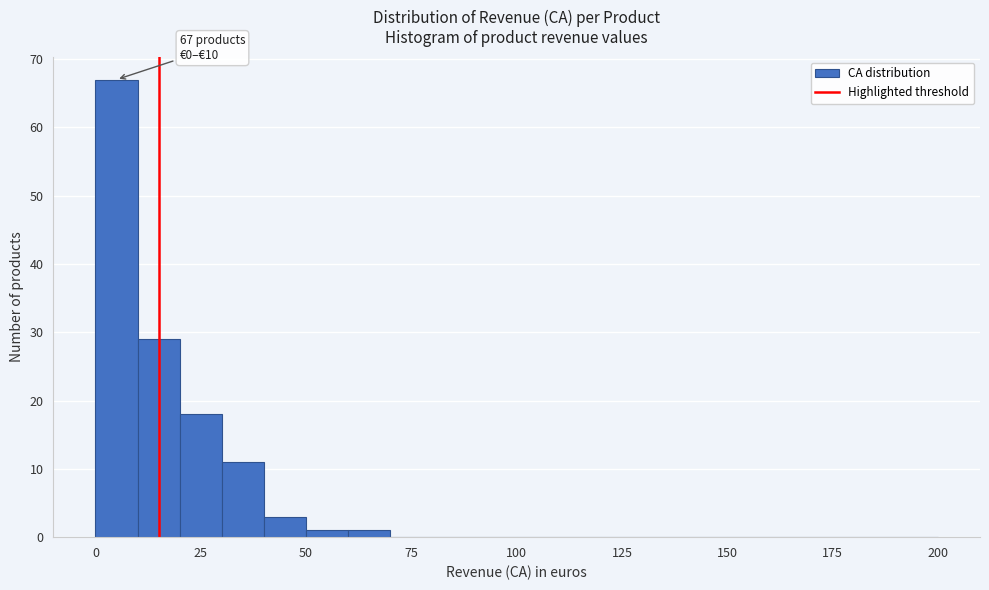

Read against the x-axis, roughly where is the centre of the tallest bar?

5